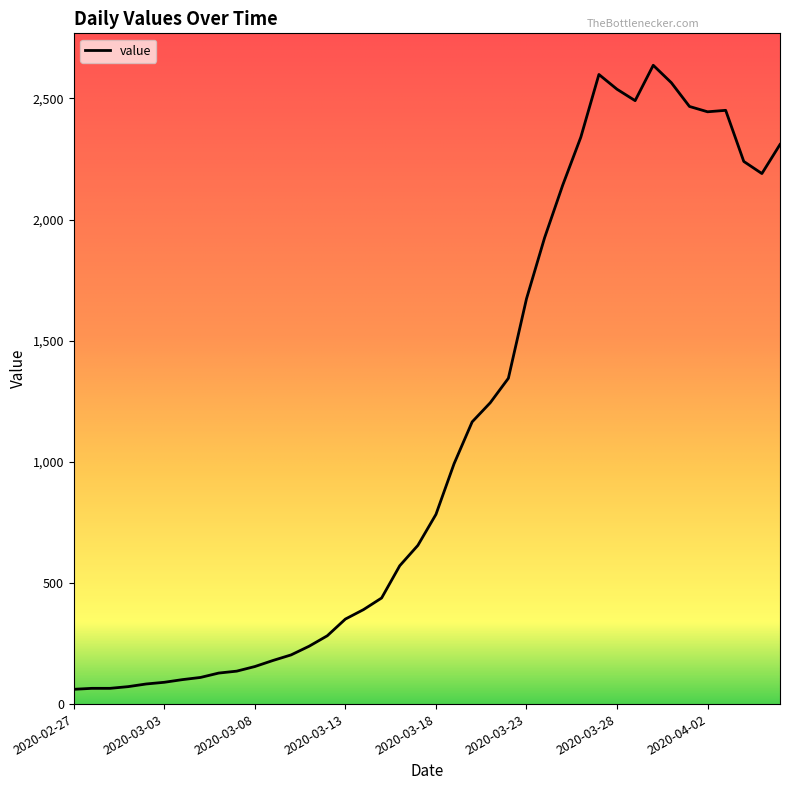

What is the smallest value displayed?

61